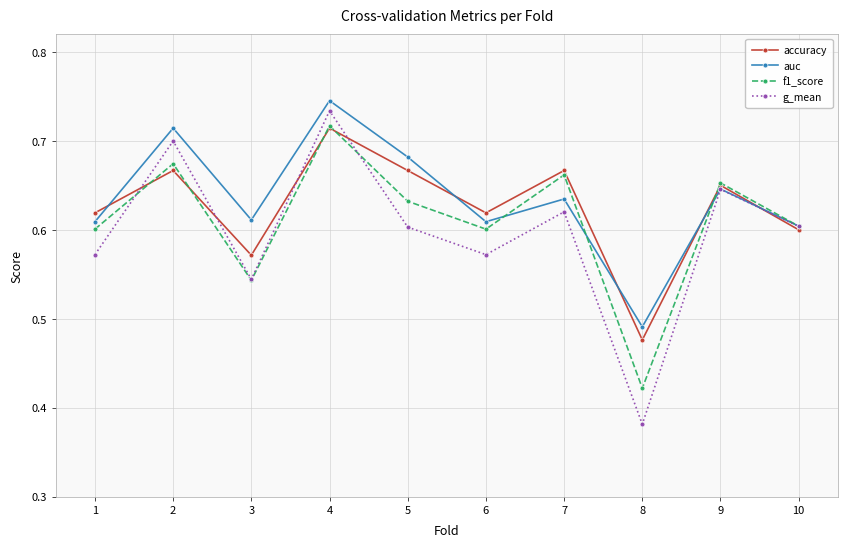

Is it true that accuracy equals 0.6 at 3?

True